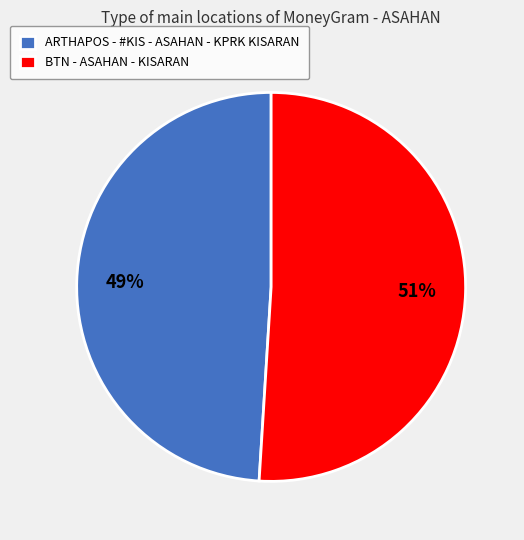

Is there a majority slice in this chart?

Yes